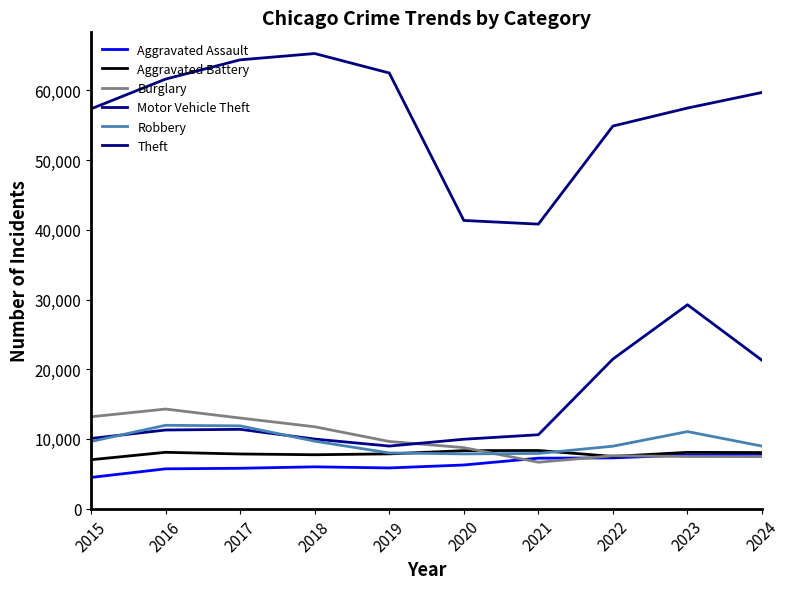

The Aggravated Battery series shows 8050 at 2024. True or false?

True